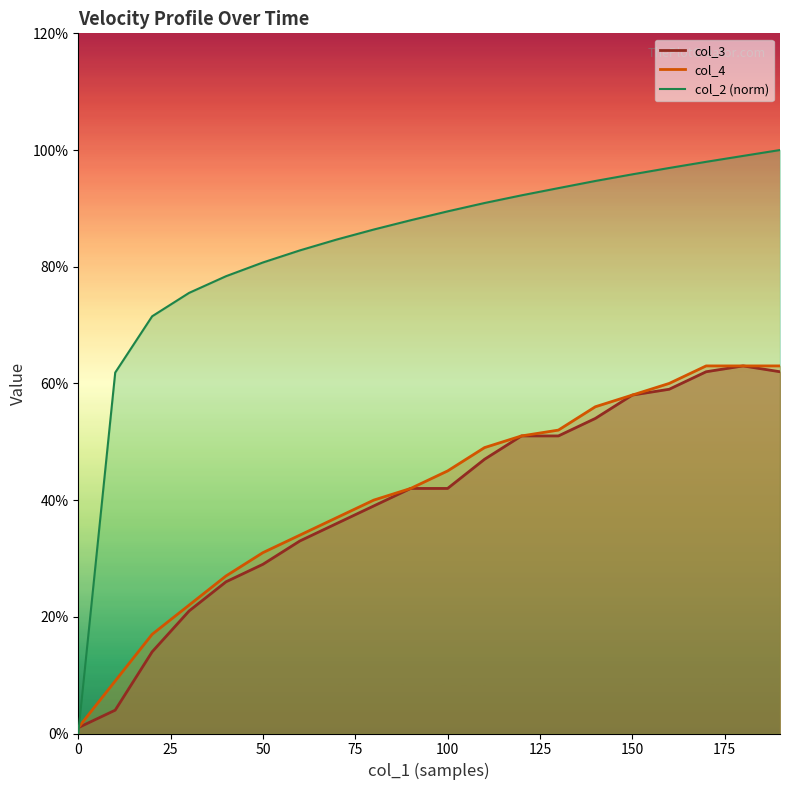

What is the value of the col_2 norm line point at the 8th from the left?

0.8